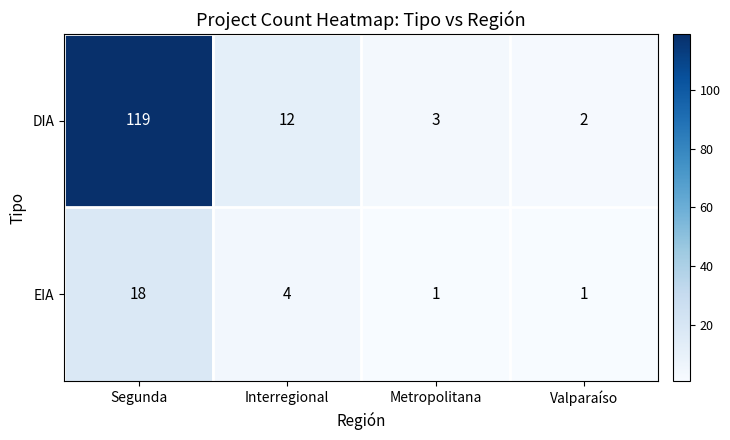

How many distinct data groups are displayed?

2